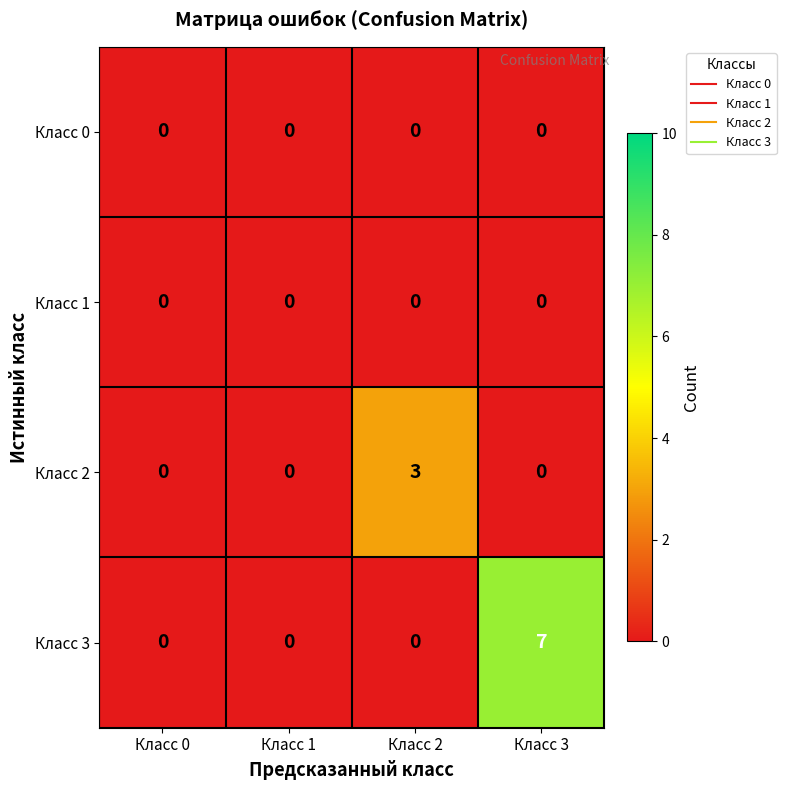

Is the value of Класс 2 at Класс 2 greater than the value of Класс 1 at Класс 3?

Yes